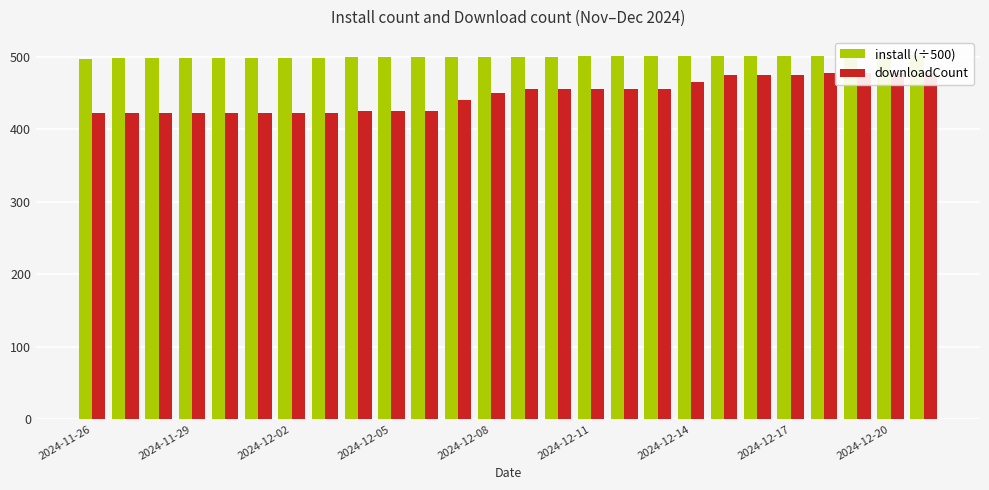

What position from the right is 2024-12-20?

2